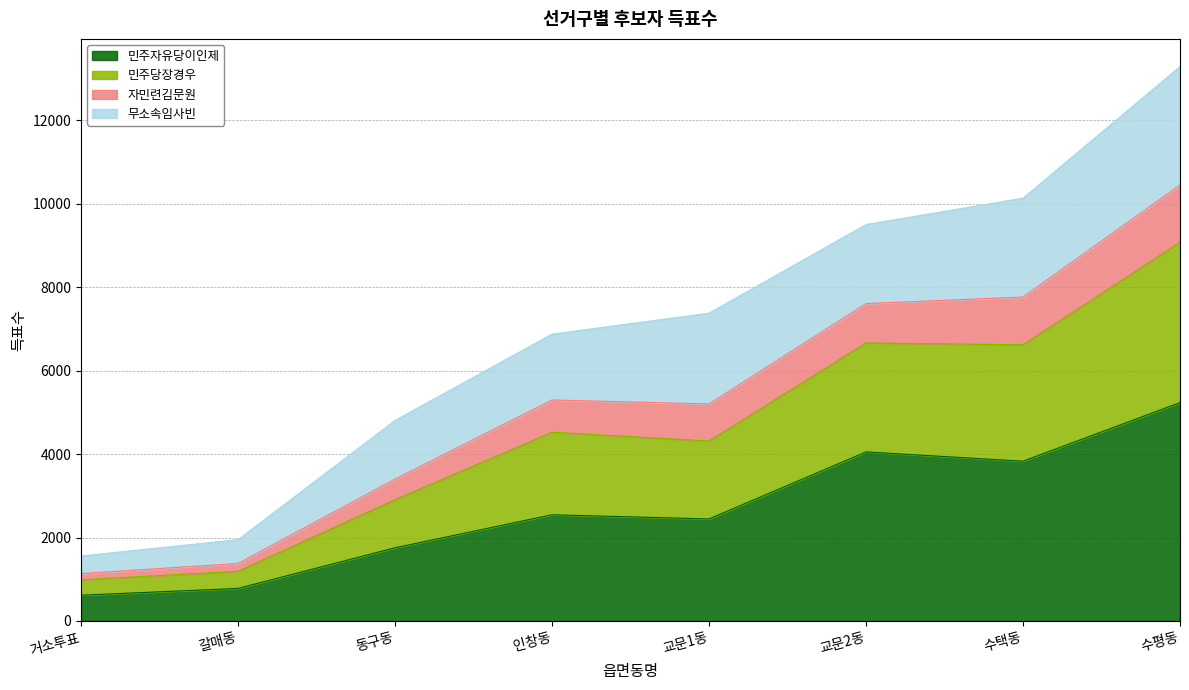

What are all the series names shown in the legend?

민주자유당이인제, 민주당장경우, 자민련김문원, 무소속임사빈